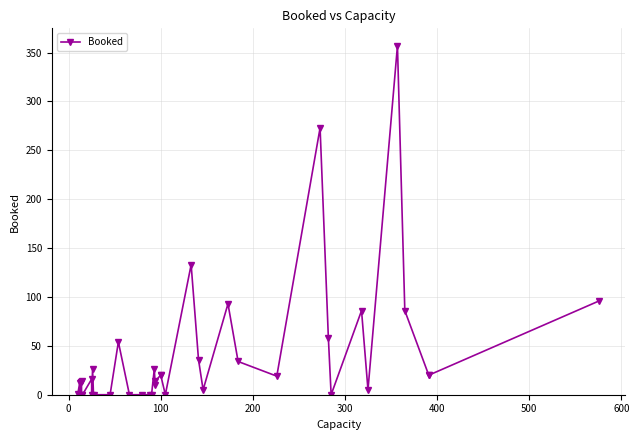

How many values are below 14?

19